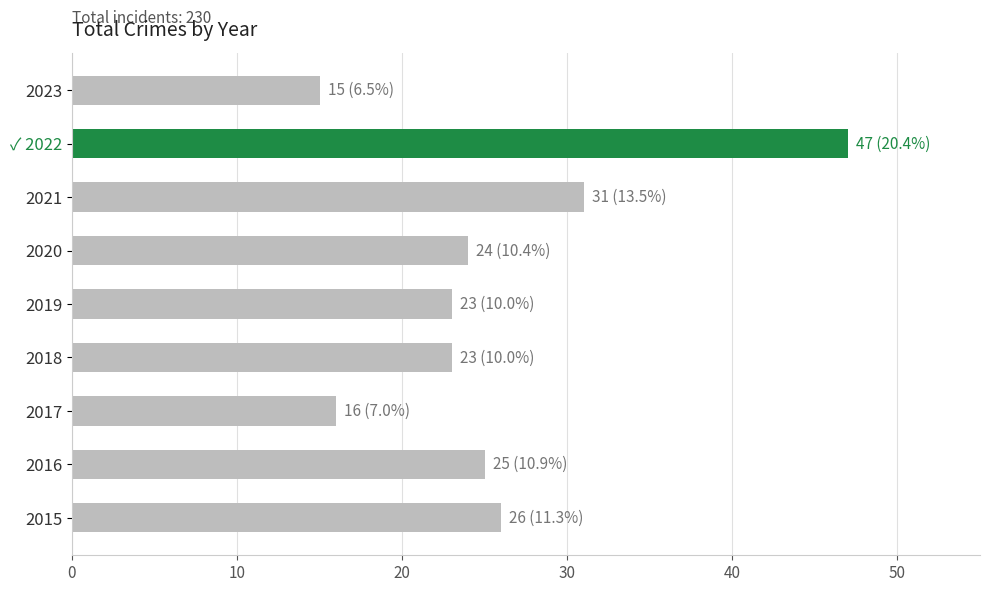

What is the average value?

26